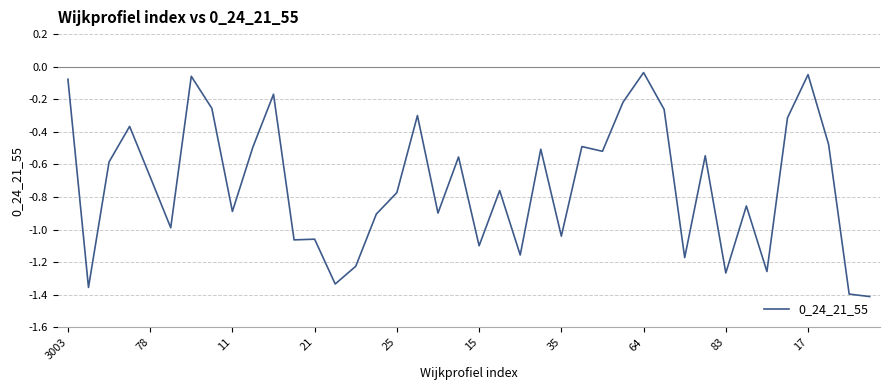

What is the difference between the maximum and minimum values?

1.4